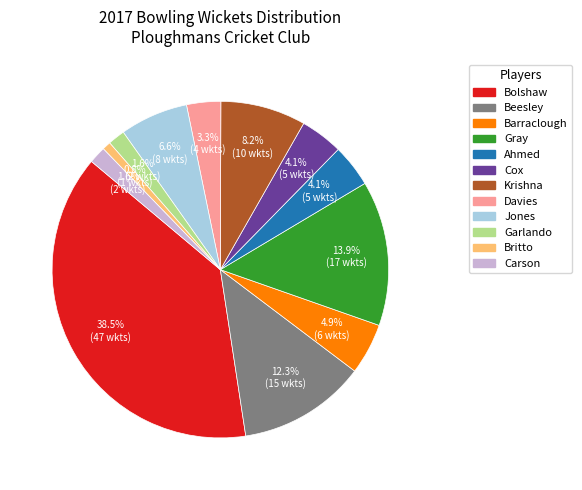

Does Carson represent more than half of the total?

No